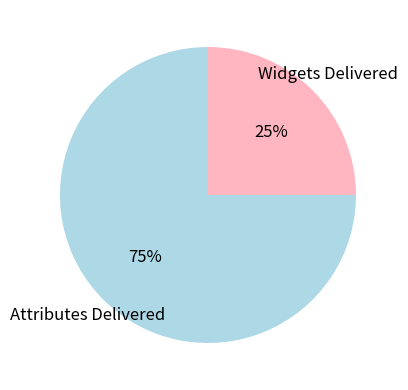

To the nearest percent, what is the difference between the largest and smallest slice percentages?

50%